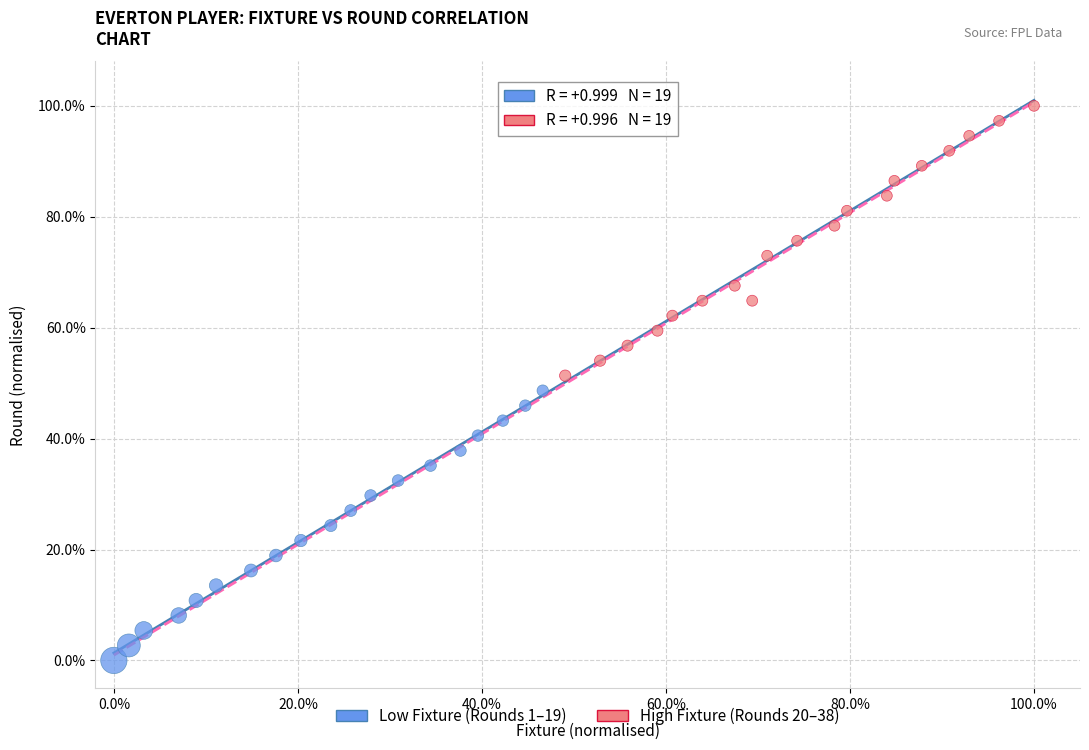

What are all the series names shown in the legend?

Low Fixture (Rounds 1–19), High Fixture (Rounds 20–38)